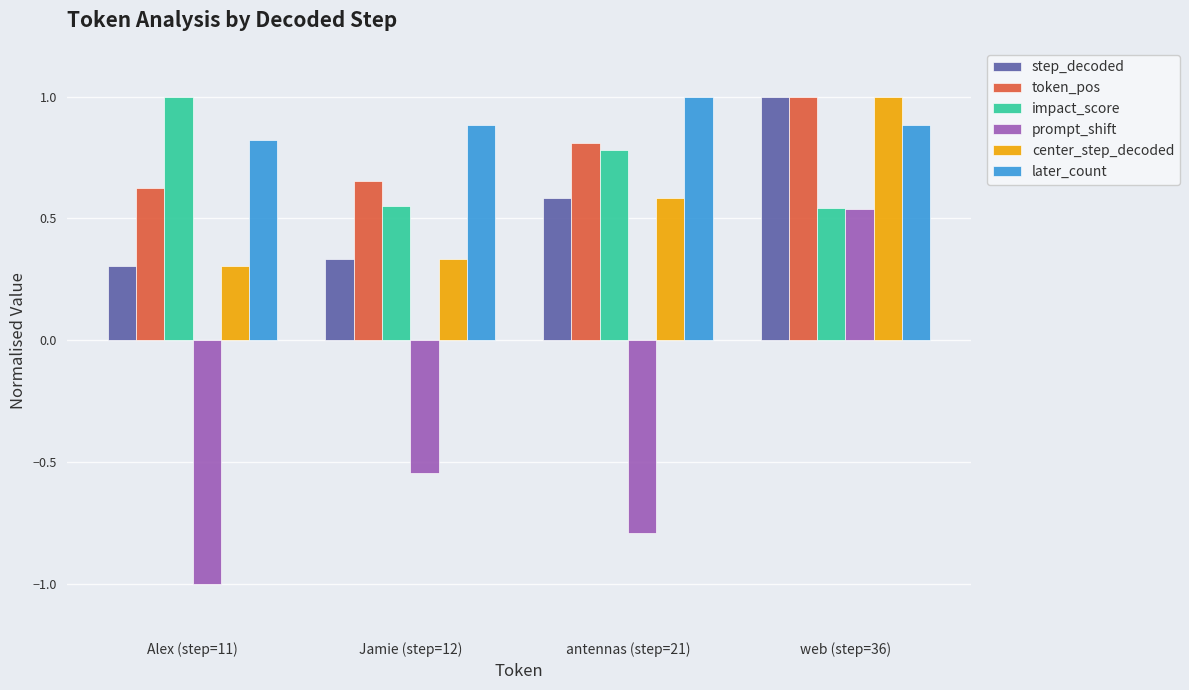

At which category does the chart reach its minimum across all series?

Alex (step=11)